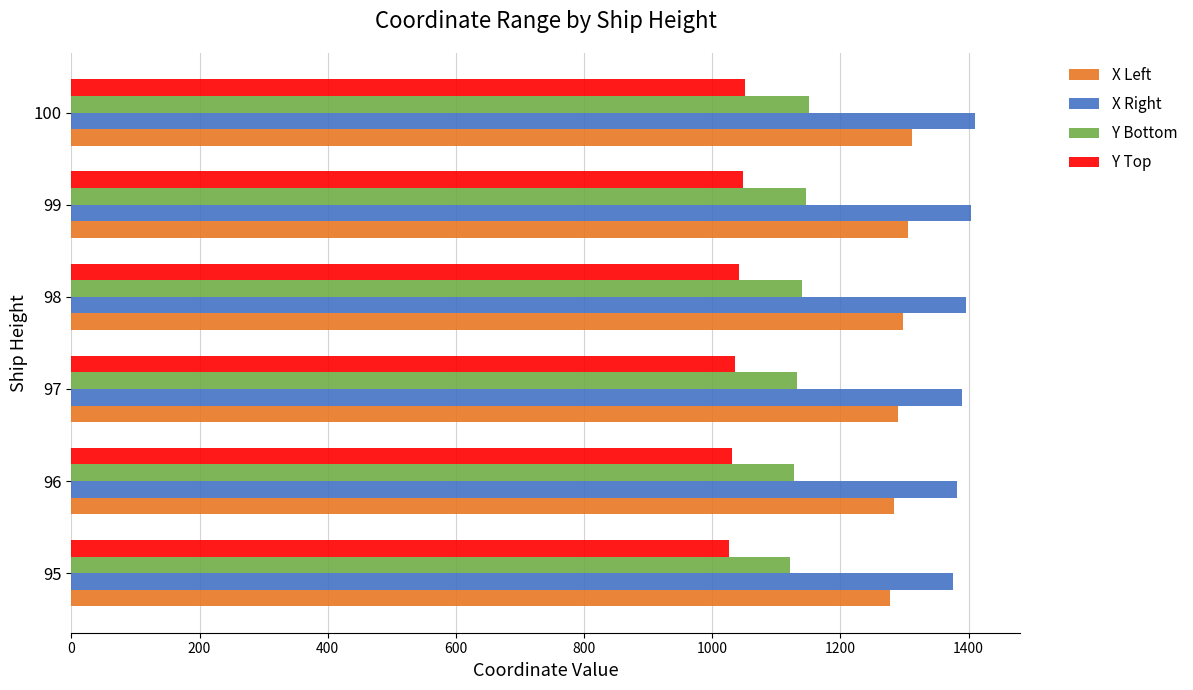

At how many categories does at least one series exceed 1181?

6